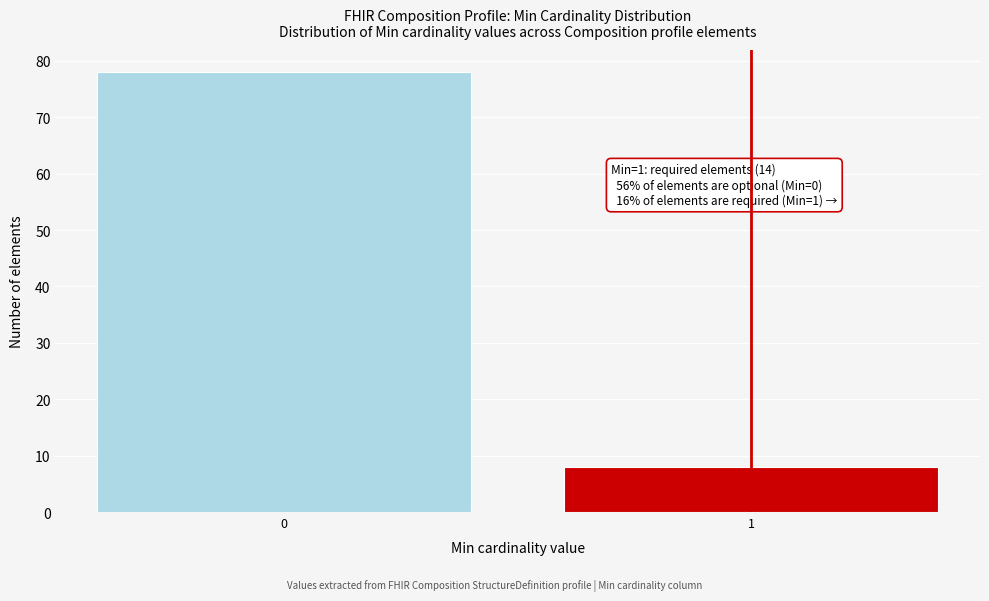

Reading right to left, list all the values displayed in this chart.

1=8	0=78